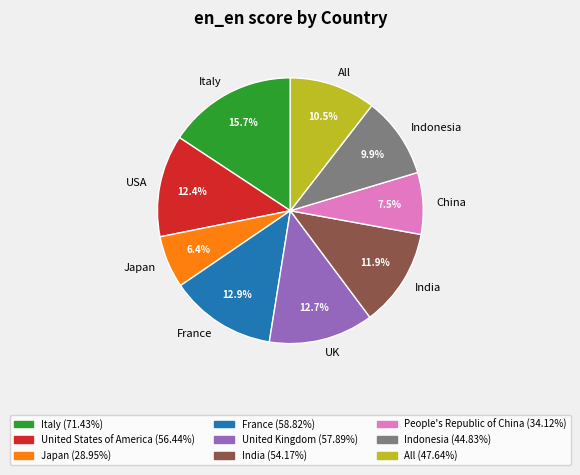

True or false: Japan accounts for 13% of the total.

False